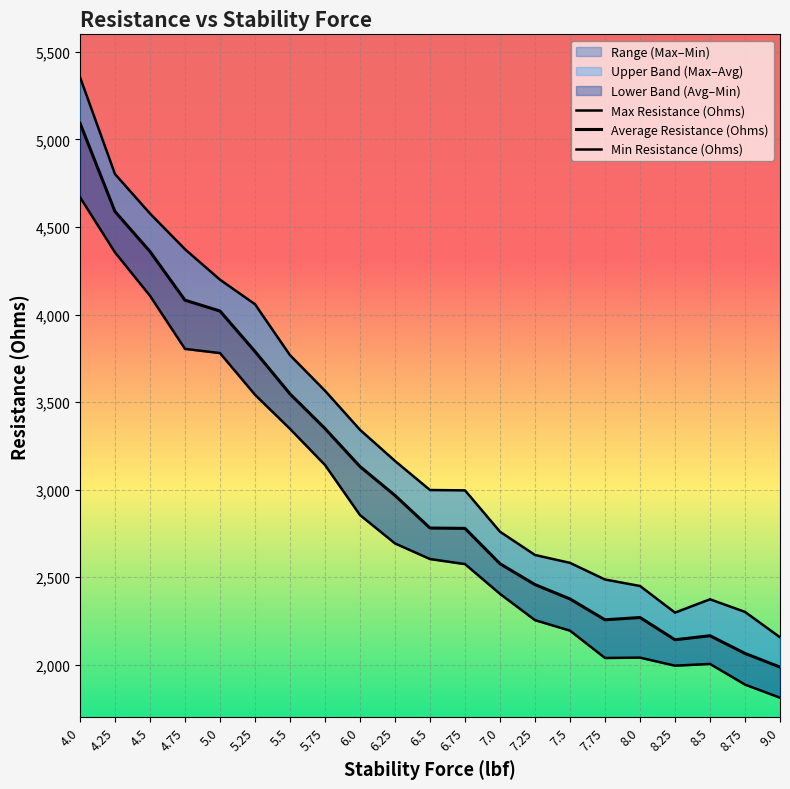

How many values in the Min Resistance (Ohms) series exceed 2604?

10